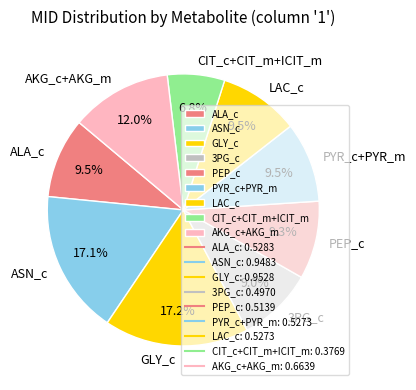

True or false: PEP_c accounts for 1% of the total.

False